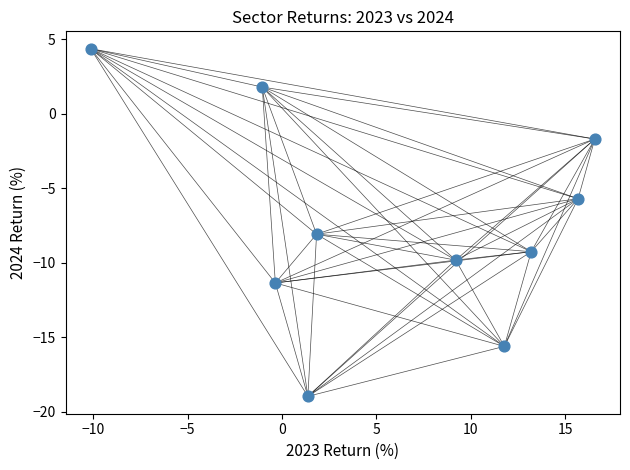

What is the average Y value?

-7.4